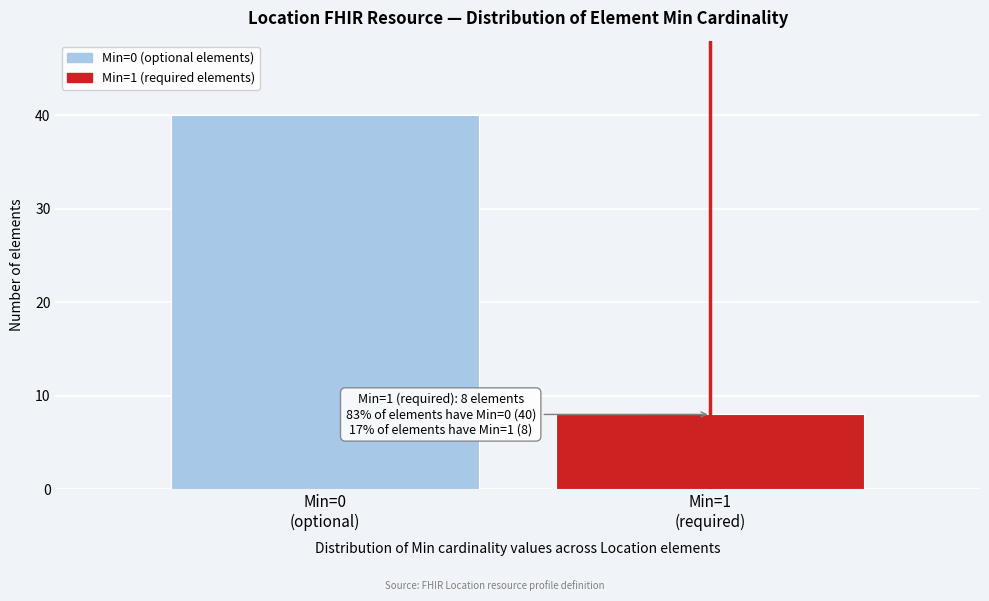

Reading right to left, what are all the values shown in this chart?

8	40